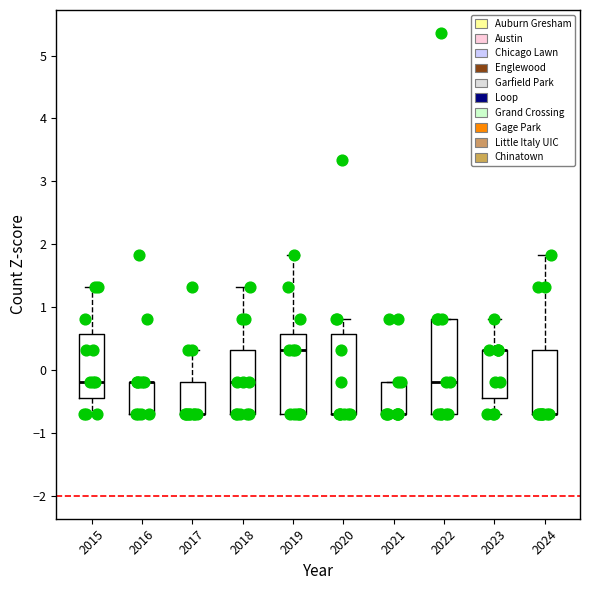

Where does the upper whisker of the box at x = 2020 end on the y-axis? The values are not printed on the chart, so give them approximately, as read against the axis.

0.8